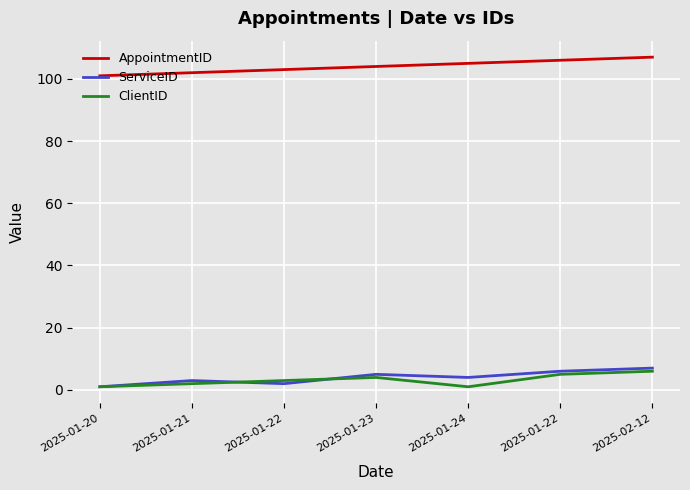

At which label does ClientID reach its peak?

2025-02-12